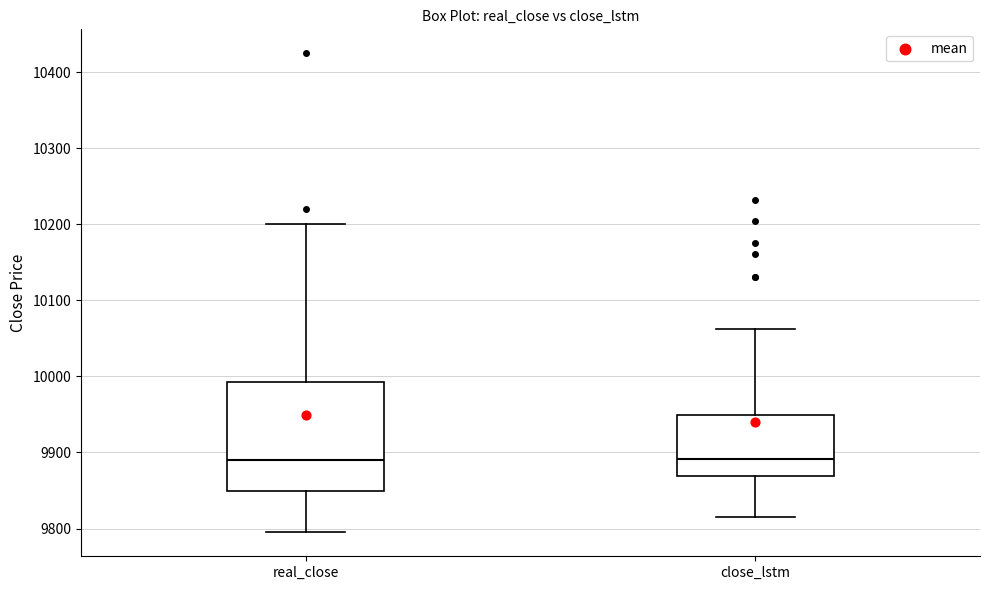

Where does the lower whisker of the box for close_lstm end on the y-axis? The values are not printed on the chart, so give them approximately, as read against the axis.

9820